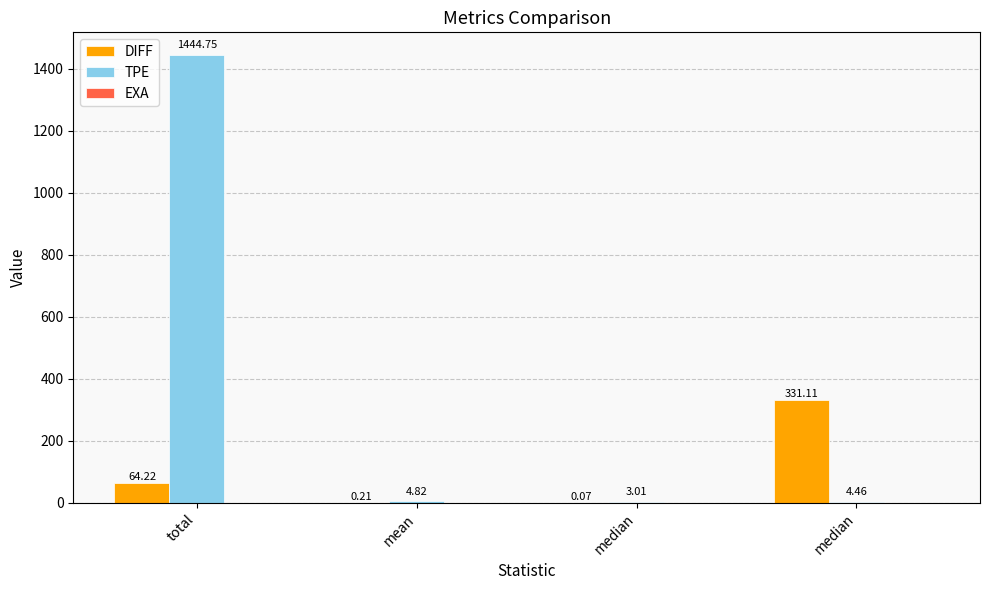

What is the label of the 3rd bar from the left?

median